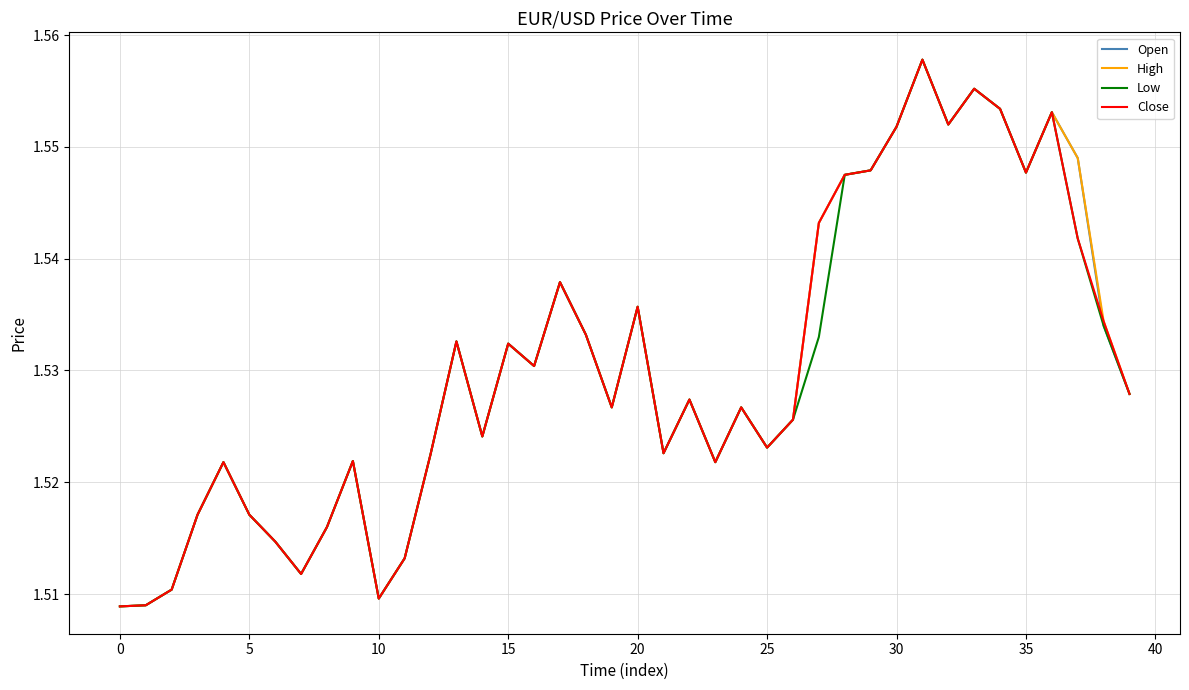

How many lines are shown in the chart?

4